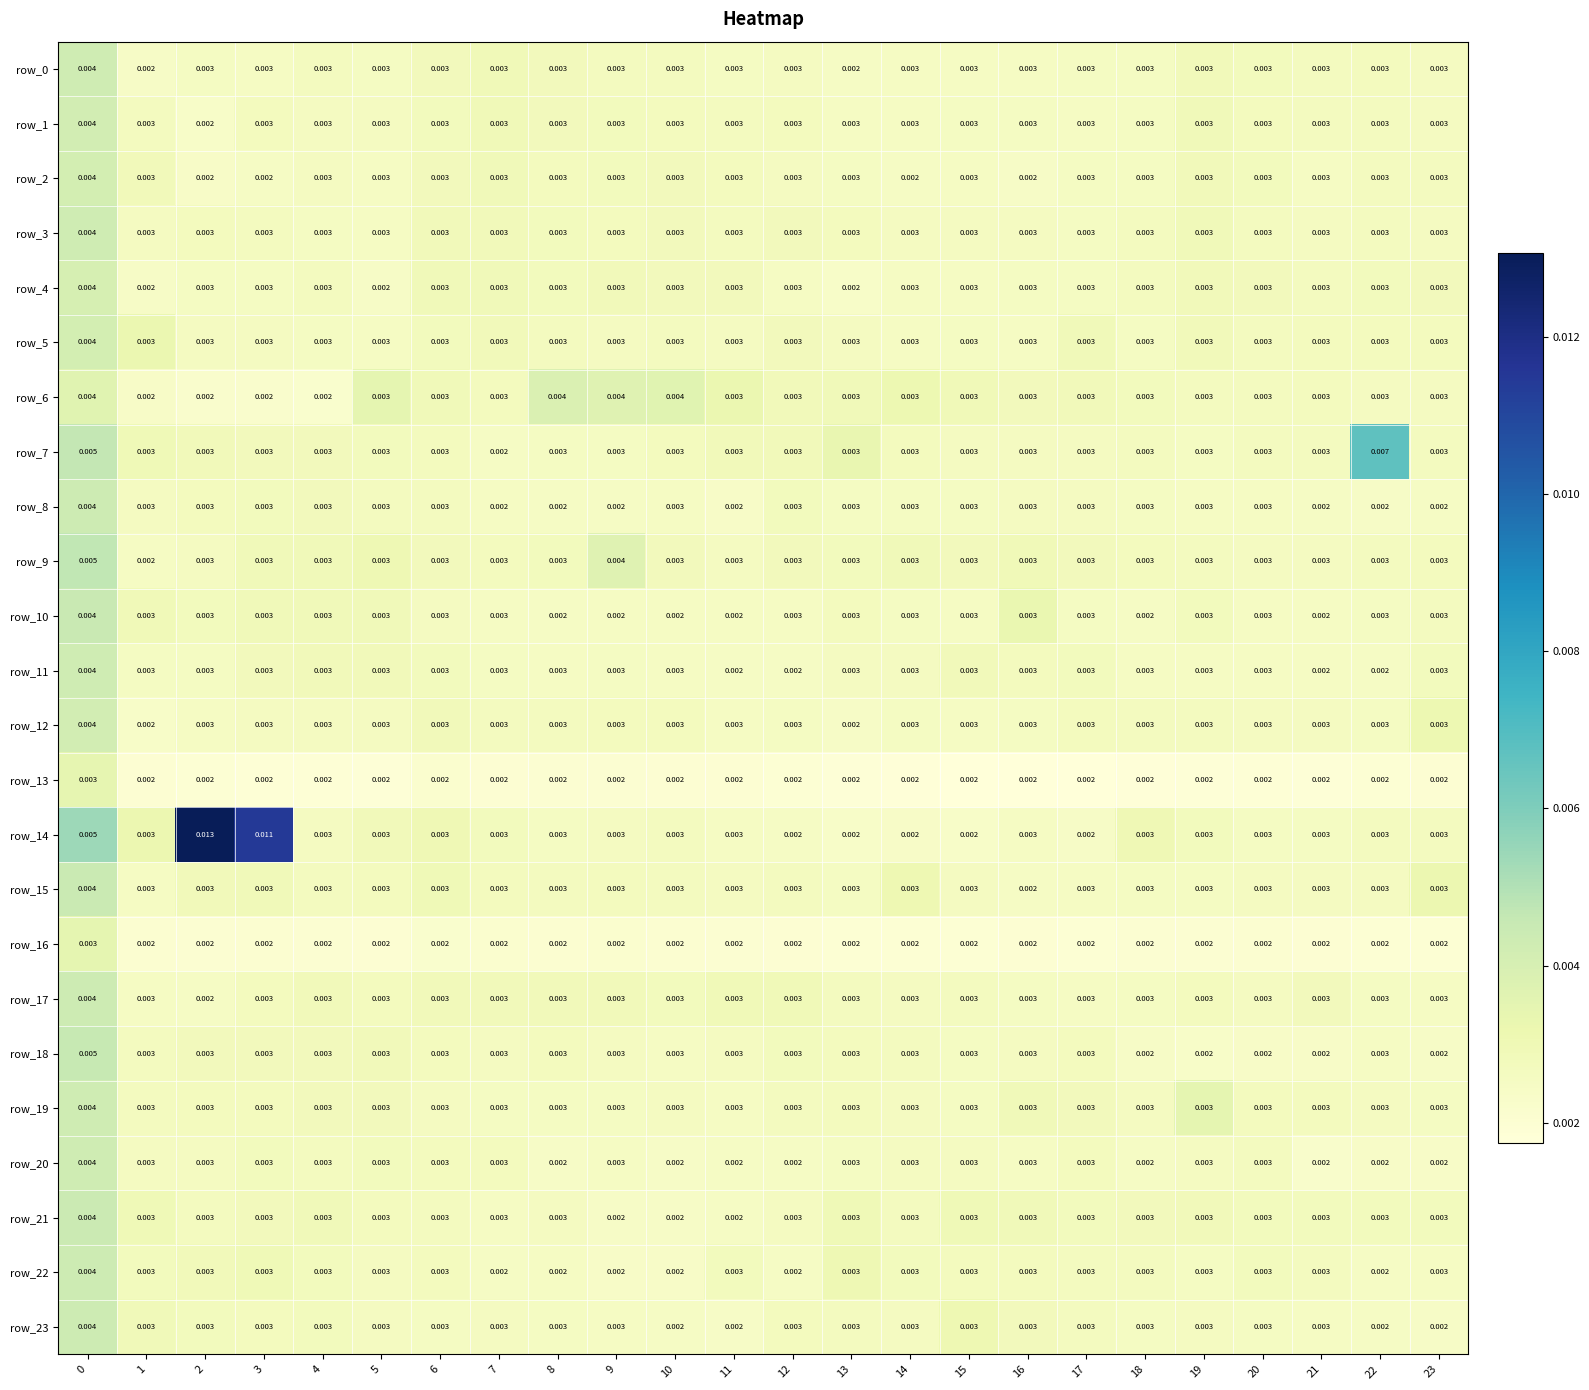

Is the value of row_0 at 18 greater than the value of row_13 at 3?

Yes